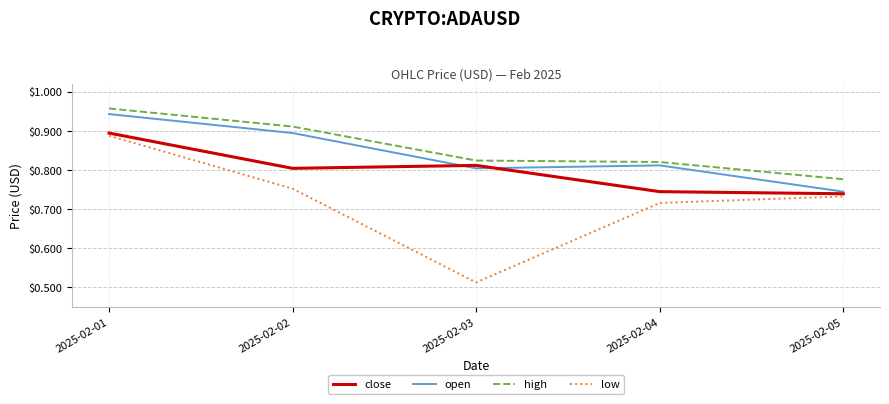

At which label is high closest to 0?

2025-02-05